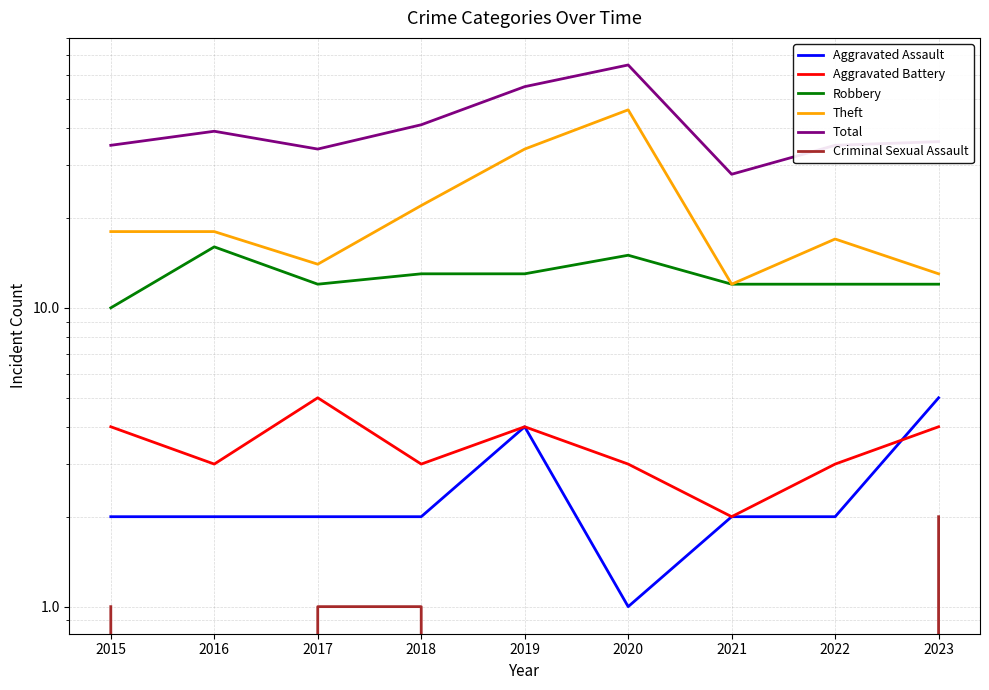

List the labels in order of Robbery value, smallest first.

2015, 2017, 2021, 2022, 2023, 2018, 2019, 2020, 2016